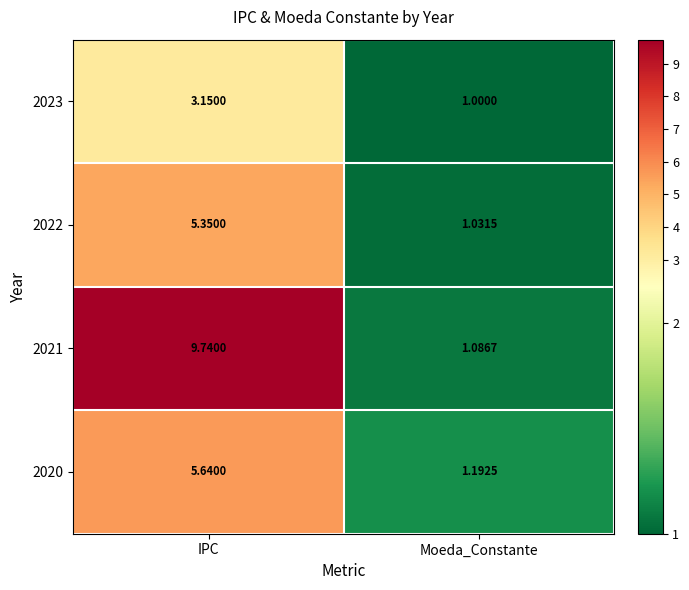

Is the value of 2021 at Moeda_Constante greater than the value of 2022 at Moeda_Constante?

Yes